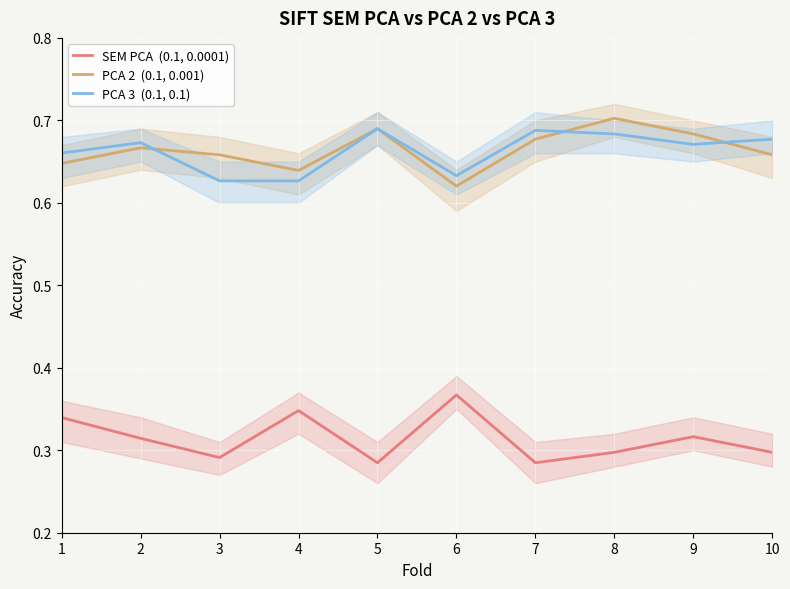

Reading left to right, list all the values displayed in this chart.

SEM PCA  (0.1, 0.0001): 1=0.3	2=0.3	3=0.3	4=0.3	5=0.3	6=0.4	7=0.3	8=0.3	9=0.3	10=0.3
PCA 2  (0.1, 0.001): 1=0.6	2=0.7	3=0.7	4=0.6	5=0.7	6=0.6	7=0.7	8=0.7	9=0.7	10=0.7
PCA 3  (0.1, 0.1): 1=0.7	2=0.7	3=0.6	4=0.6	5=0.7	6=0.6	7=0.7	8=0.7	9=0.7	10=0.7